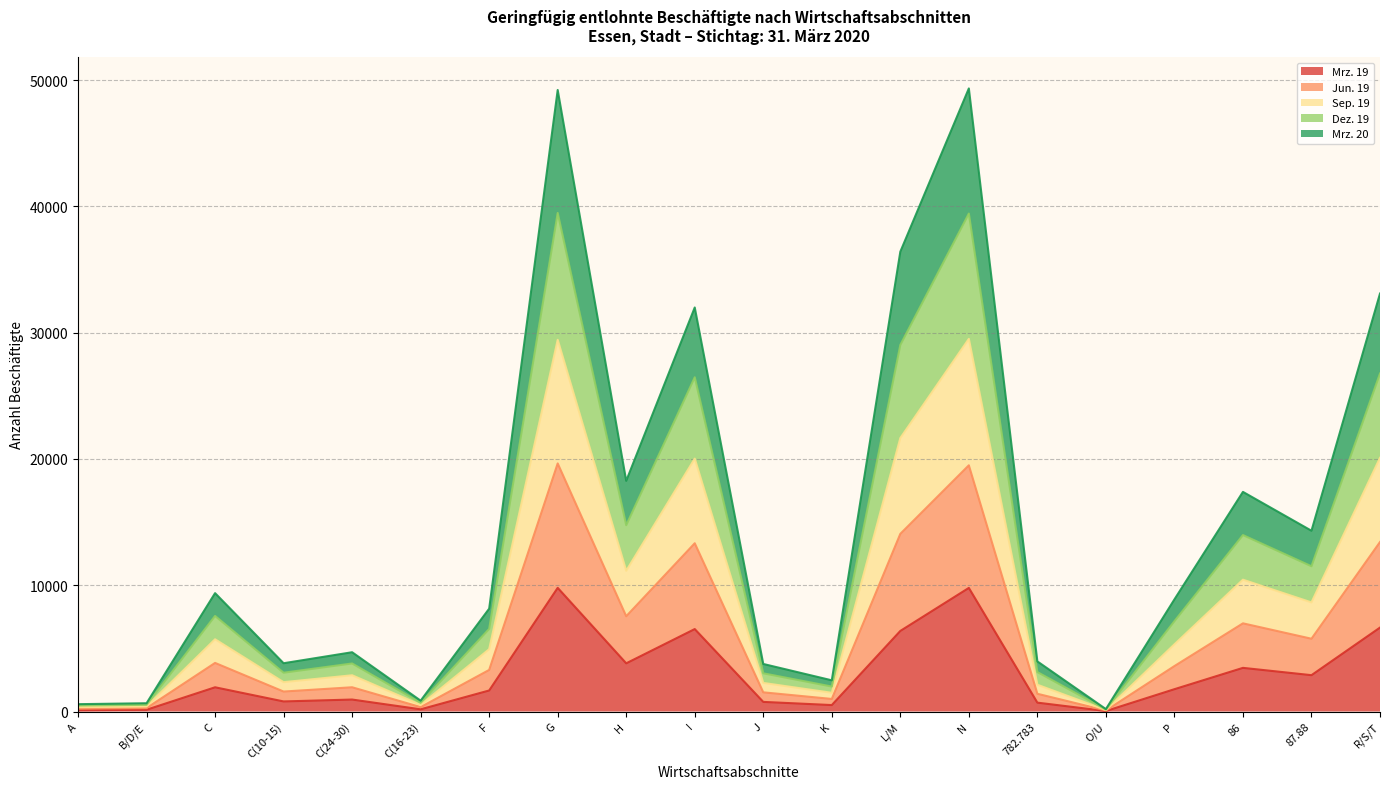

Which category has the lowest value across all series?

O/U